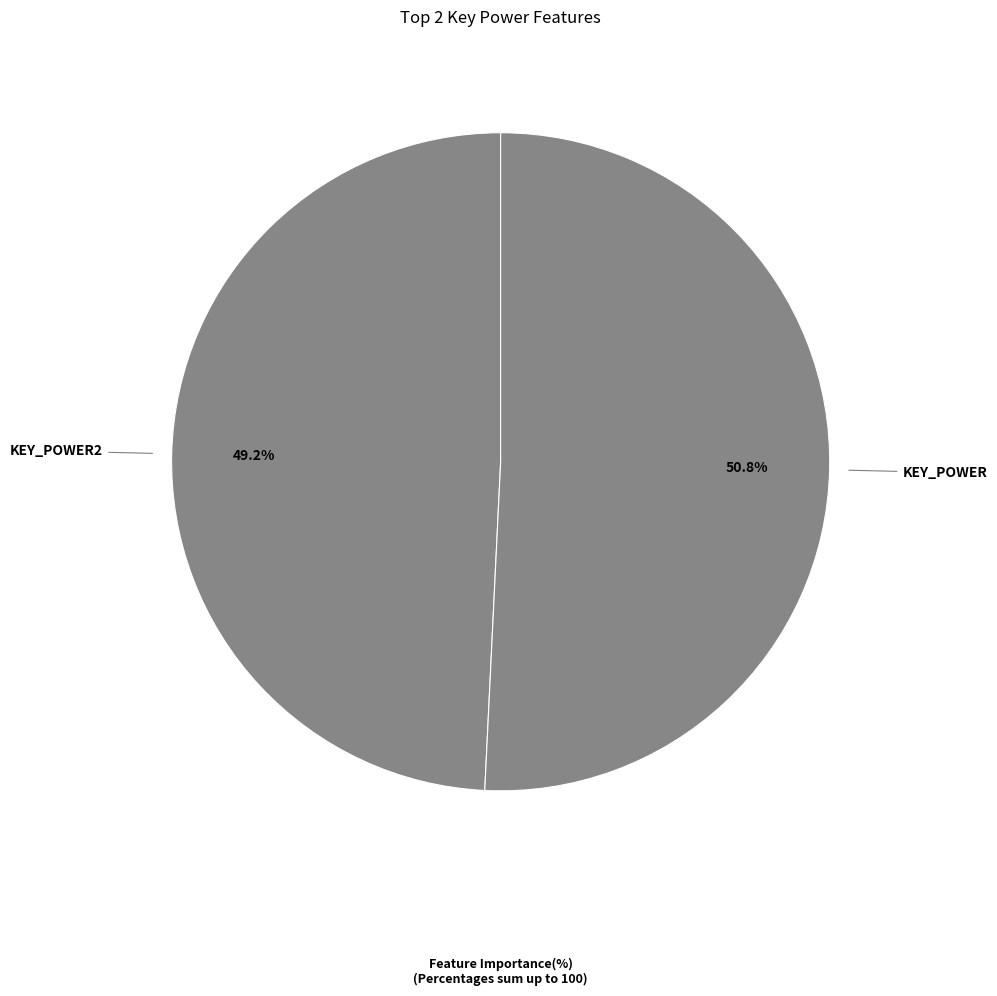

Count the number of slices in the pie.

2